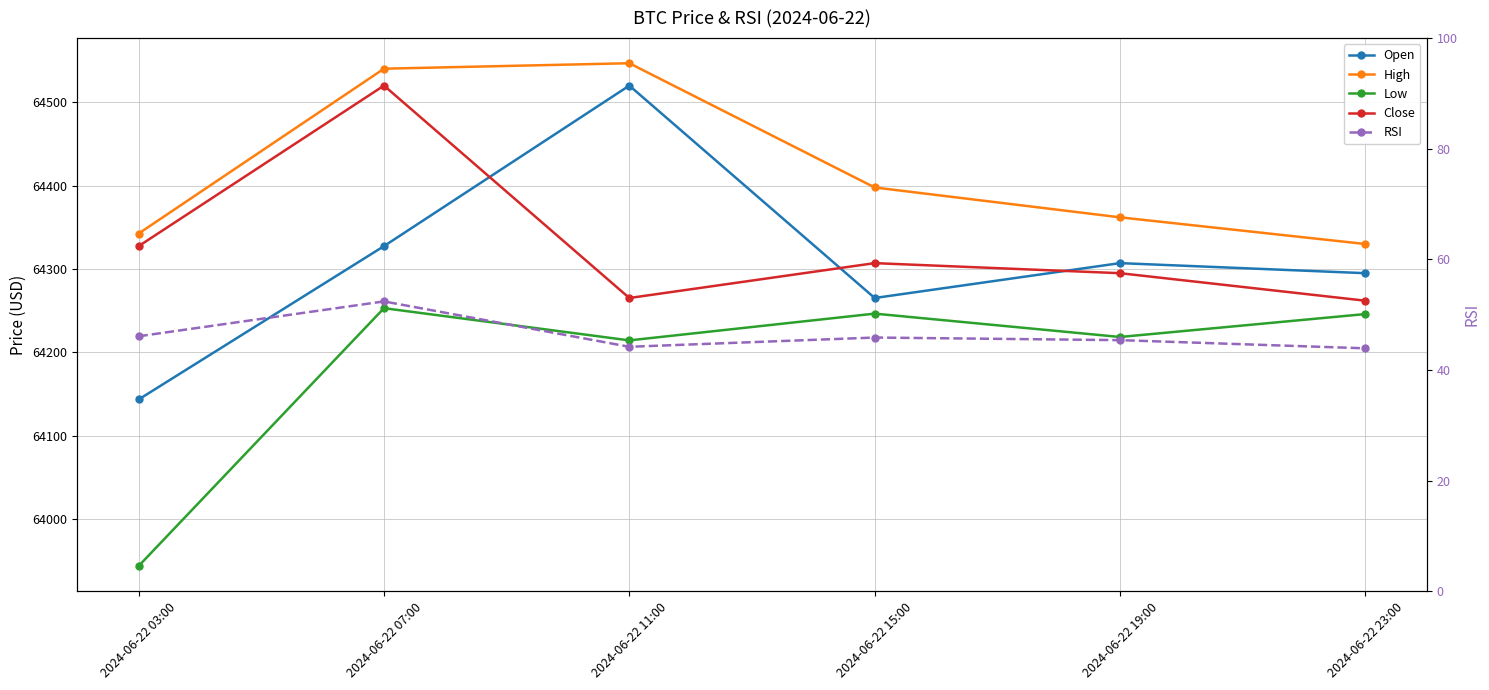

Rank the series at 2024-06-22 23:00 from highest to lowest value.

High, Open, Close, Low, RSI